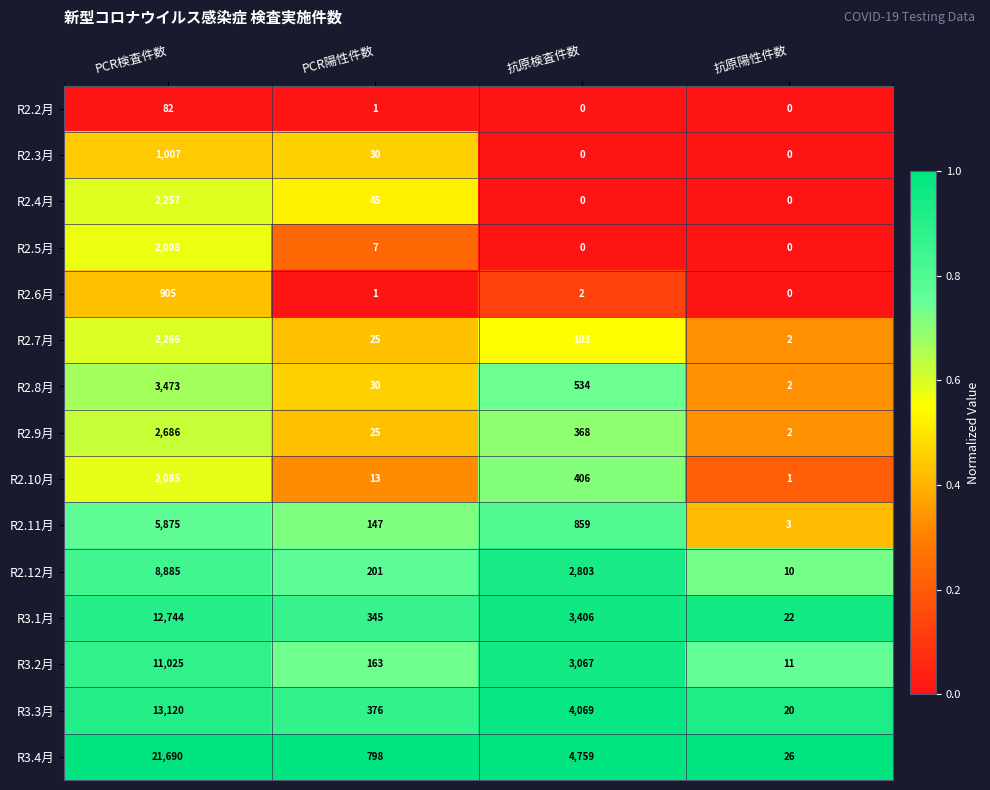

List the labels in order of R3.3月 value, smallest first.

抗原陽性件数, PCR陽性件数, 抗原検査件数, PCR検査件数